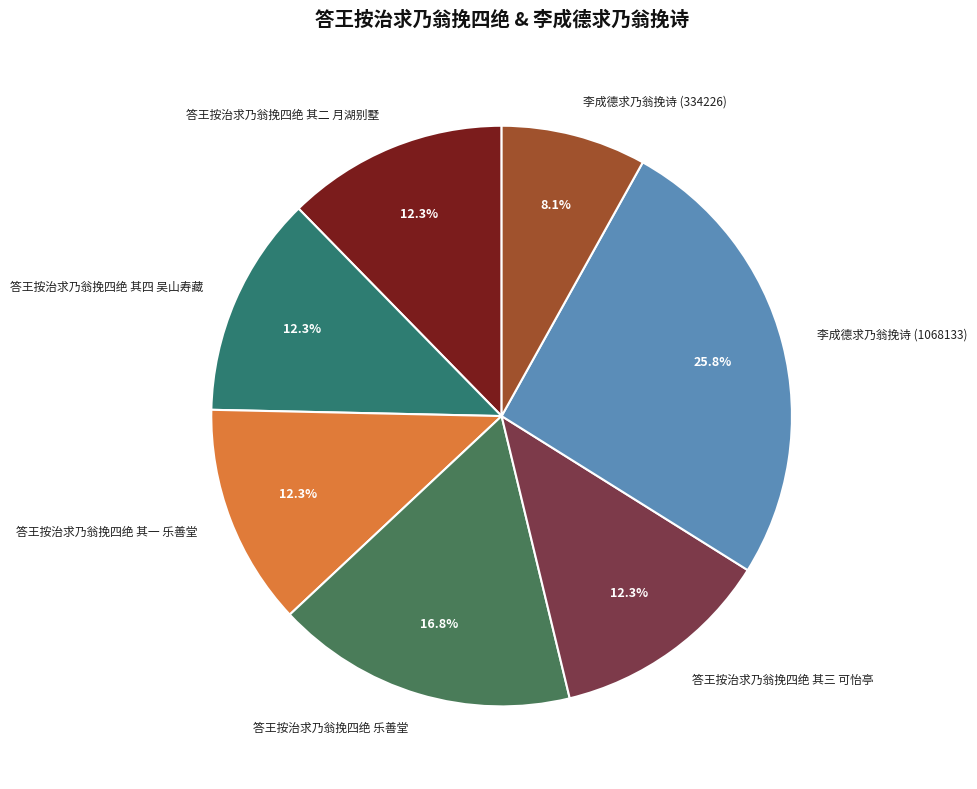

To the nearest percent, what is the combined percentage of 李成德求乃翁挽诗 (1068133) and 答王按治求乃翁挽四绝 其一 乐善堂?

38%